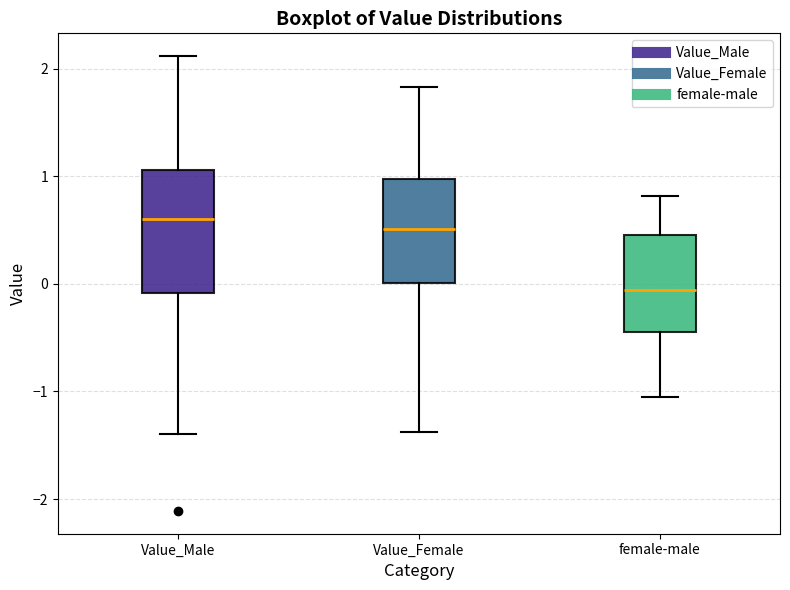

Reading left to right, transcribe this box plot: for each box, give where its median line is, the range the box spans, and where its two whiskers end, as read against the y-axis. The values are not printed on the chart, so give them approximately, as read against the axis.

Value_Male: median 0.6, box -0.1 to 1.1, whiskers -1.4 to 2.1
Value_Female: median 0.5, box 0.0 to 1.0, whiskers -1.4 to 1.8
female-male: median -0.1, box -0.4 to 0.5, whiskers -1.0 to 0.8